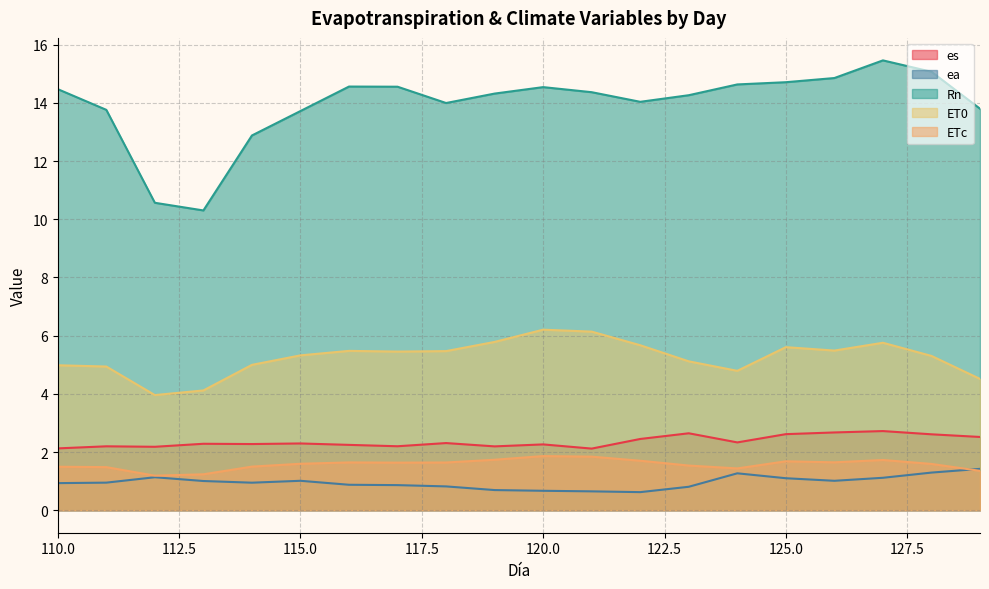

Which label corresponds to the smallest value in the chart?

122